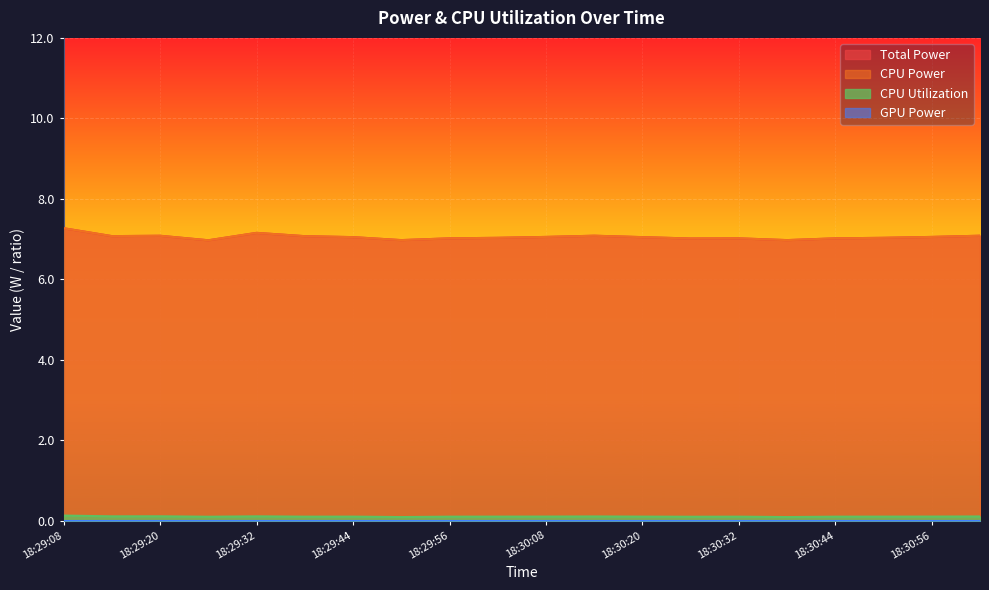

What is the average value of the CPU Power series?

7.1